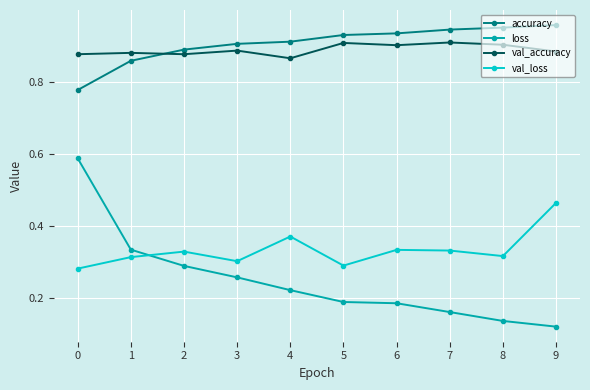

True or false: loss and val_accuracy cross at least once.

False